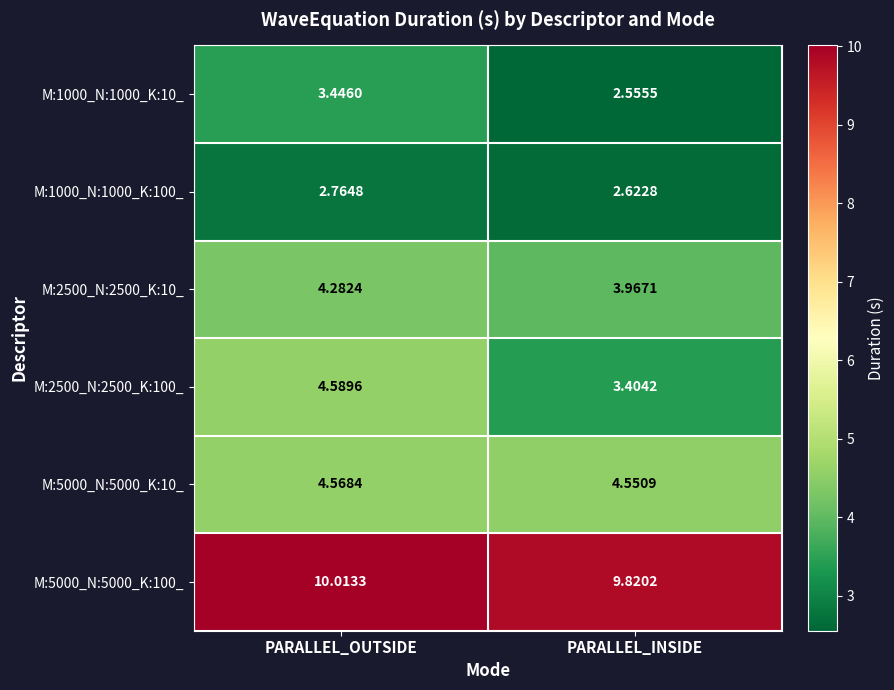

What is the spread (max minus min) of values at PARALLEL_OUTSIDE?

7.2